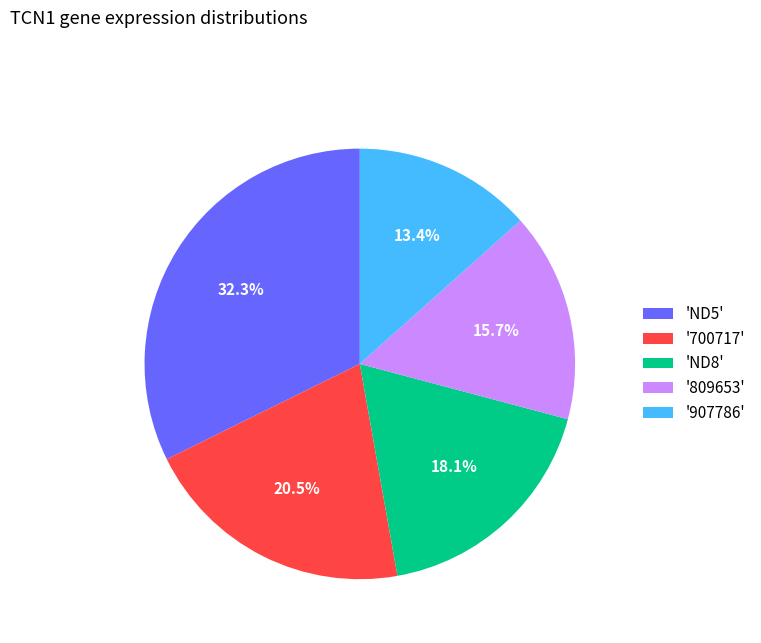

To the nearest percent, what is the average slice percentage?

20%